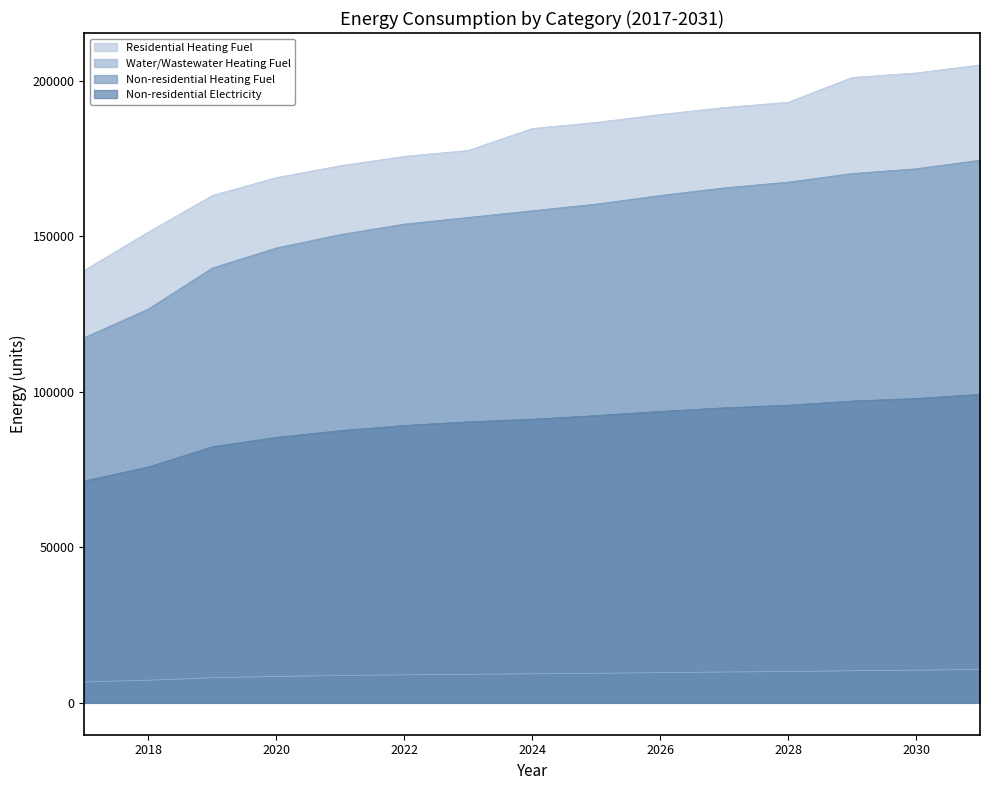

Rank the series at 2027 from lowest to highest value.

Water/Wastewater Heating Fuel, Non-residential Electricity, Non-residential Heating Fuel, Residential Heating Fuel